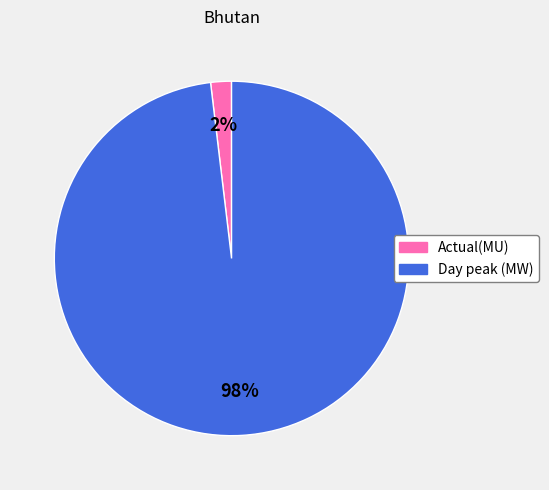

To the nearest percent, what is the difference between the Actual(MU) and Day peak (MW) slice percentages?

96%